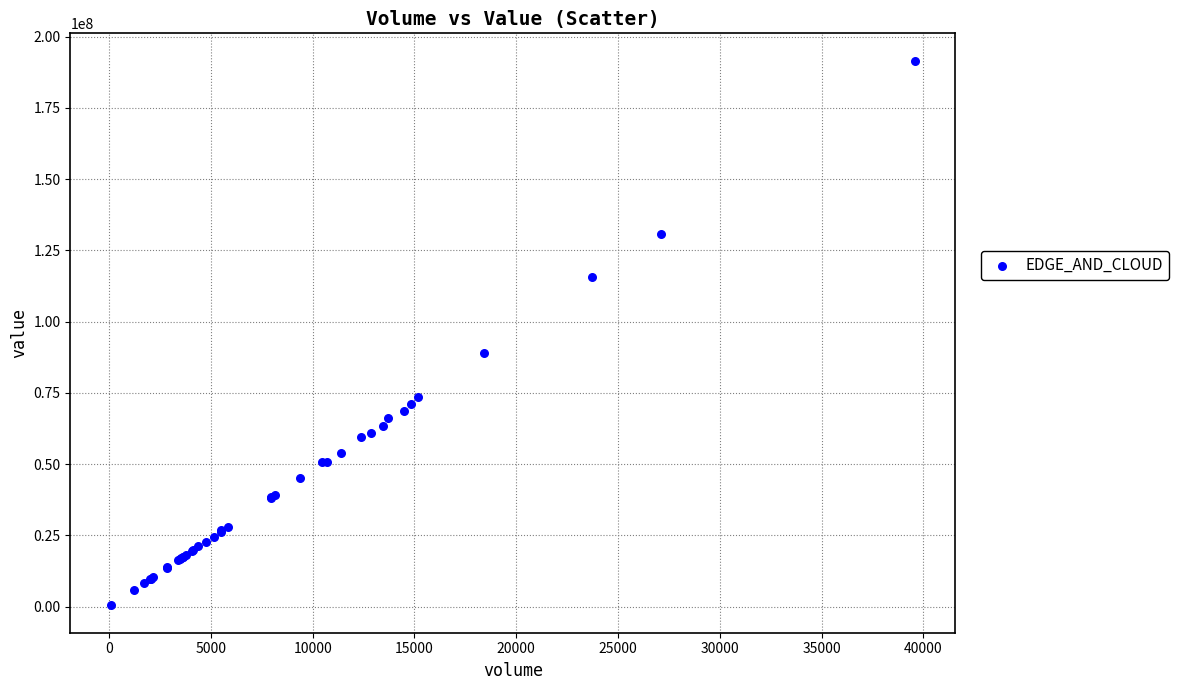

What Y value in the scatter plot is closest to 95961339?

88986856.3